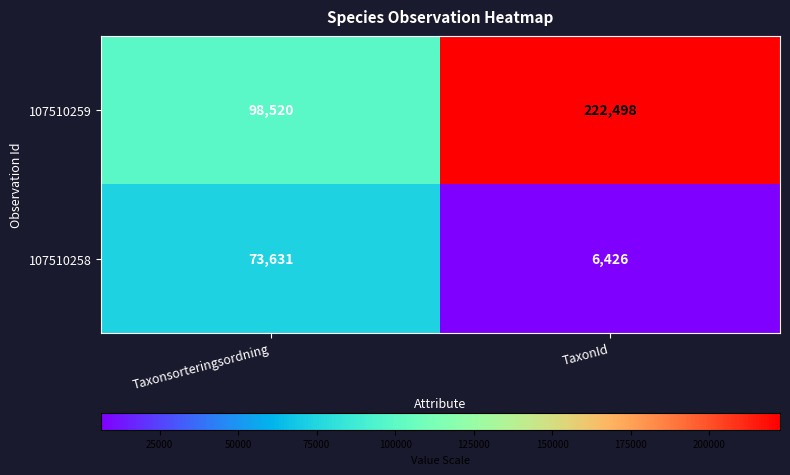

Reading left to right, list all the values displayed in this chart.

107510259: Taxonsorteringsordning=98520	TaxonId=222498
107510258: Taxonsorteringsordning=73631	TaxonId=6426